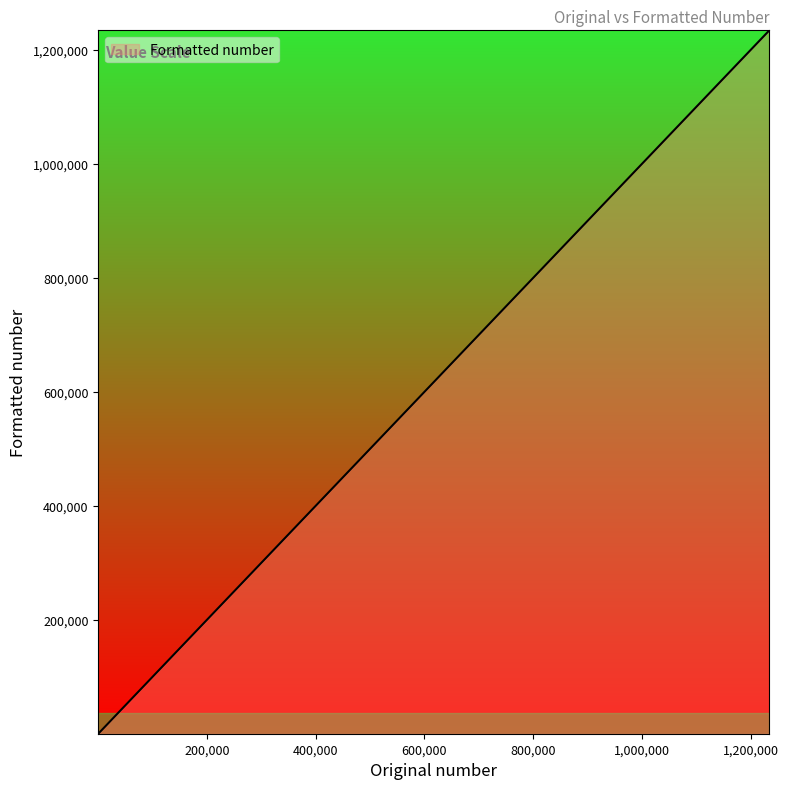

Does the chart have visible grid lines?

No